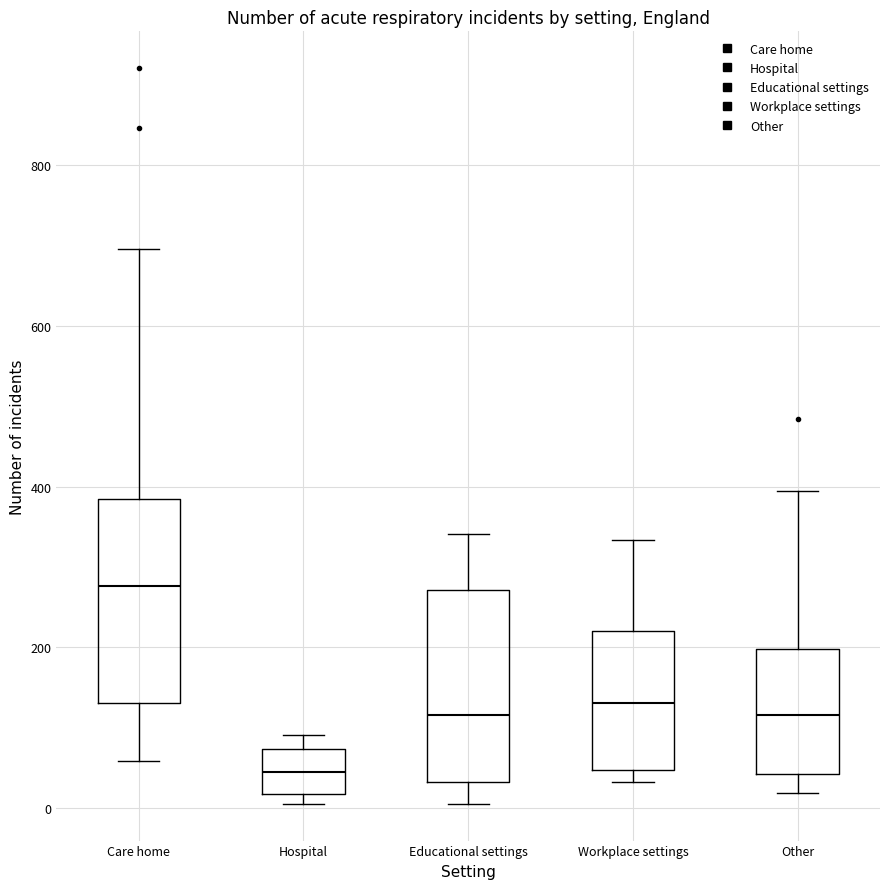

Reading left to right, read every box against the y-axis: the position of its median line, the range the box covers, and the ends of its whiskers. The values are not printed on the chart, so give them approximately, as read against the axis.

Care home: median 280, box 140 to 380, whiskers 60 to 700
Hospital: median 40, box 20 to 80, whiskers 0 to 100
Educational settings: median 120, box 40 to 280, whiskers 0 to 340
Workplace settings: median 140, box 40 to 220, whiskers 40 (just below the box's lower edge) to 340
Other: median 120, box 40 to 200, whiskers 20 to 400